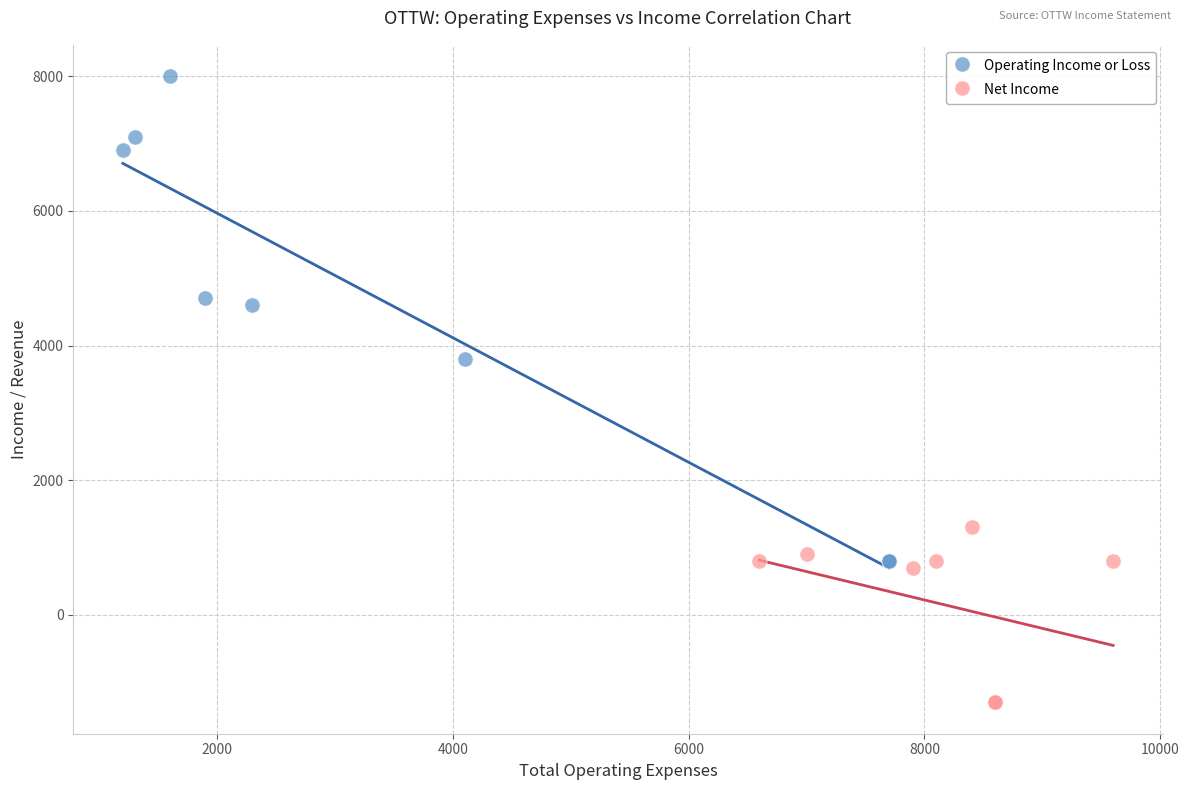

What are all the series names shown in the legend?

Operating Income or Loss, Net Income